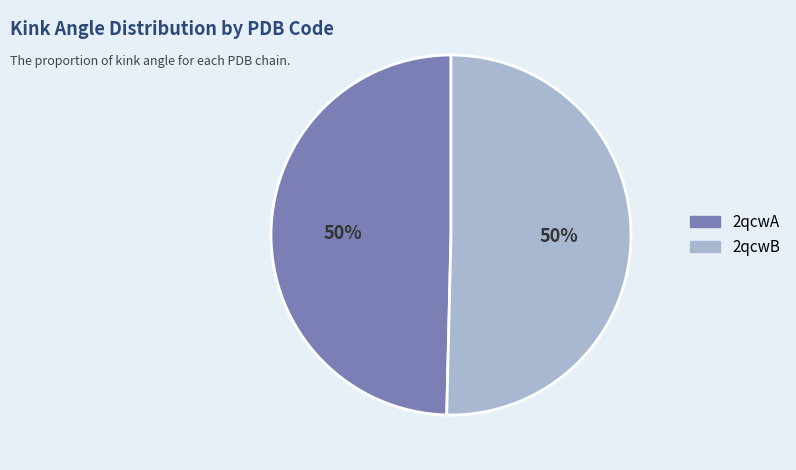

Is it true that 2qcwB is 45% of the pie?

False